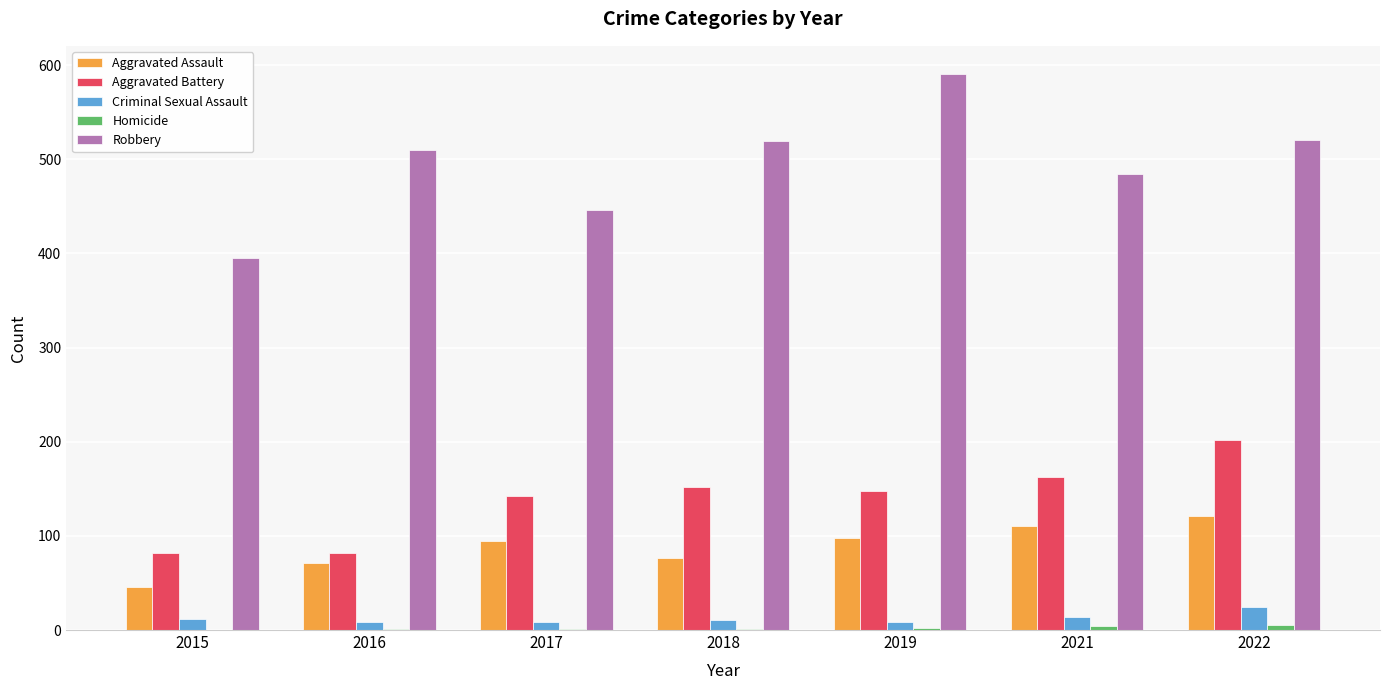

What is the total value across all series at 2016?

672